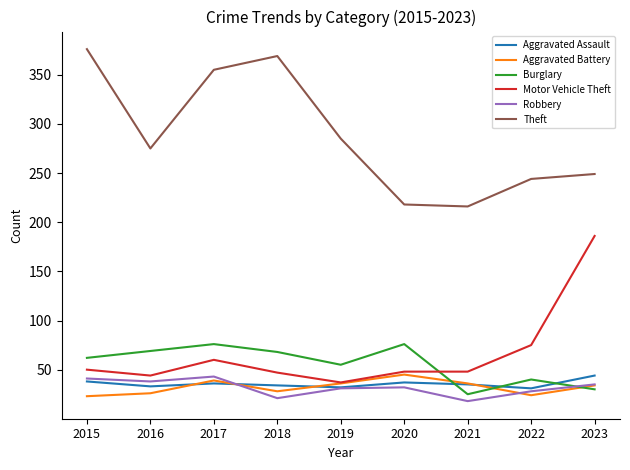

At which category is the sum across all series the highest?

2017